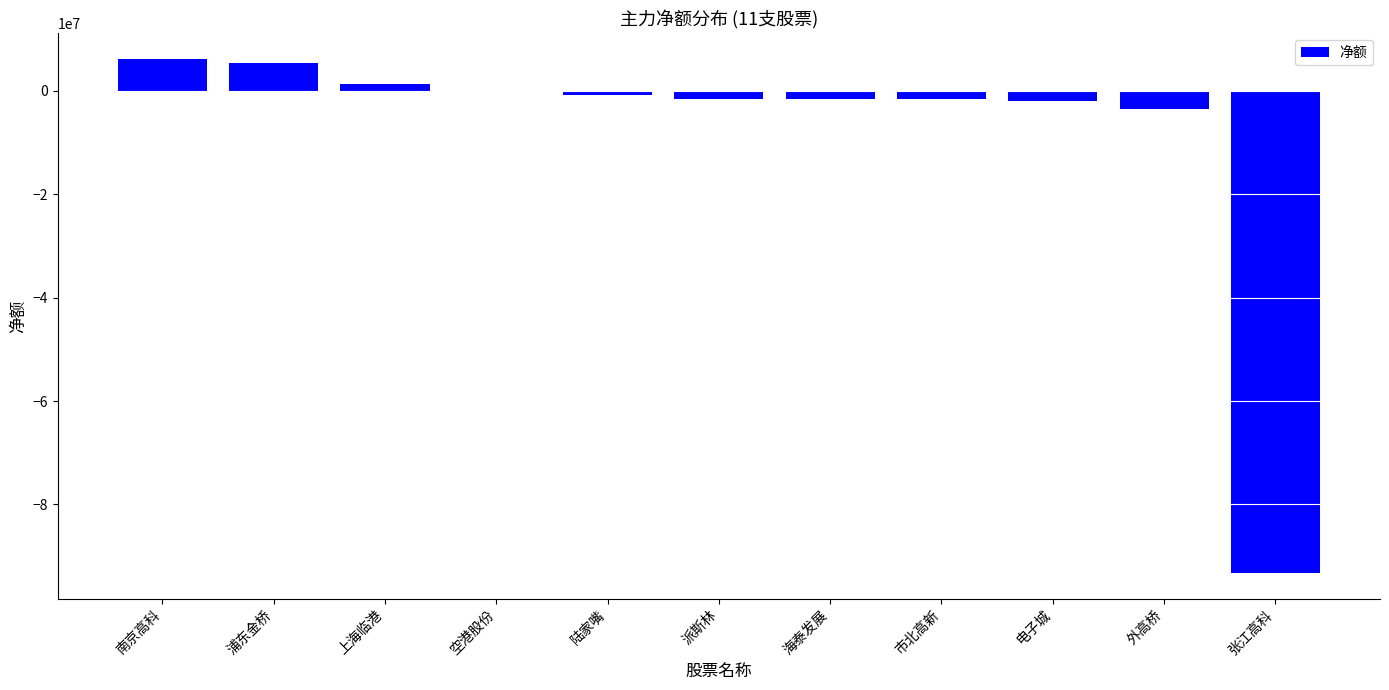

What is the greatest value displayed?

6164274